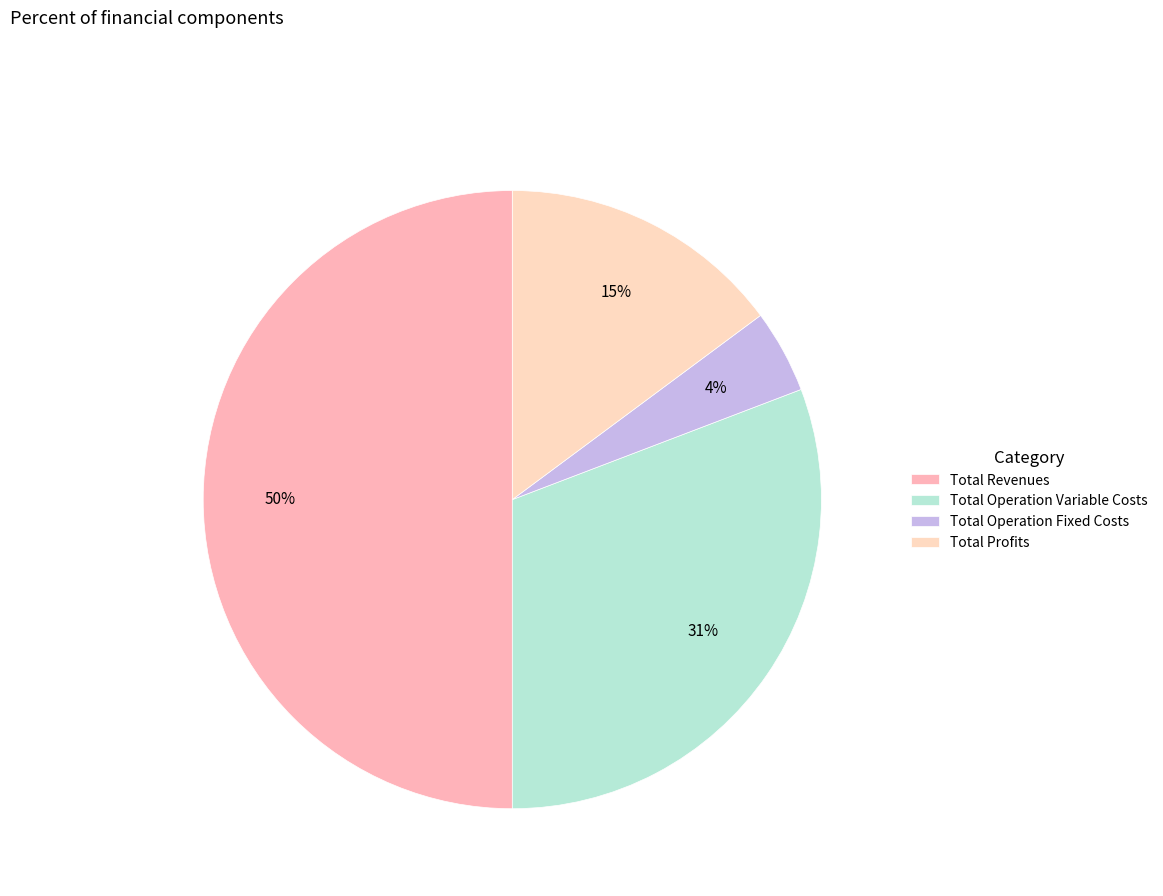

True or false: Total Revenues accounts for 50% of the total.

True